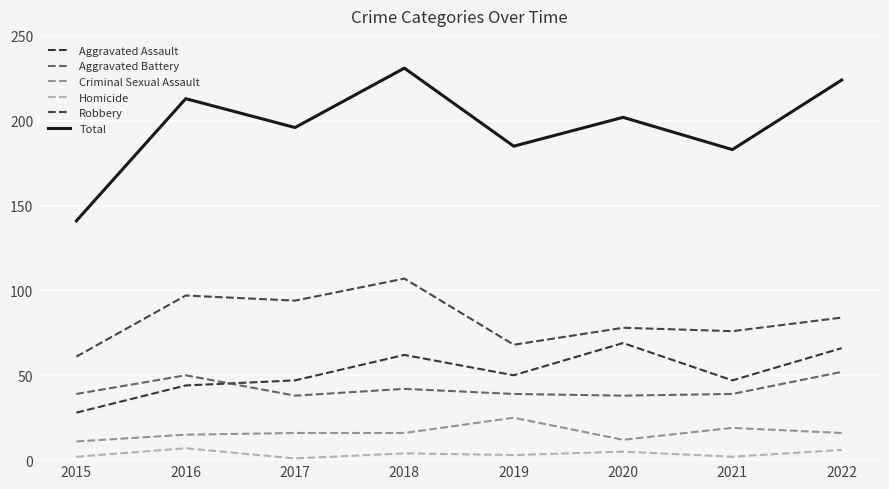

True or false: Robbery has more than 2 interior local peaks.

True